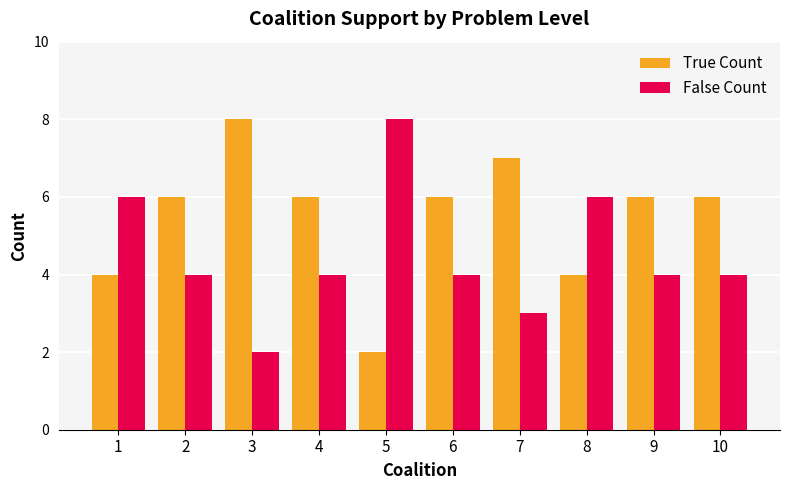

What is the approximate value of False Count at 7?

3